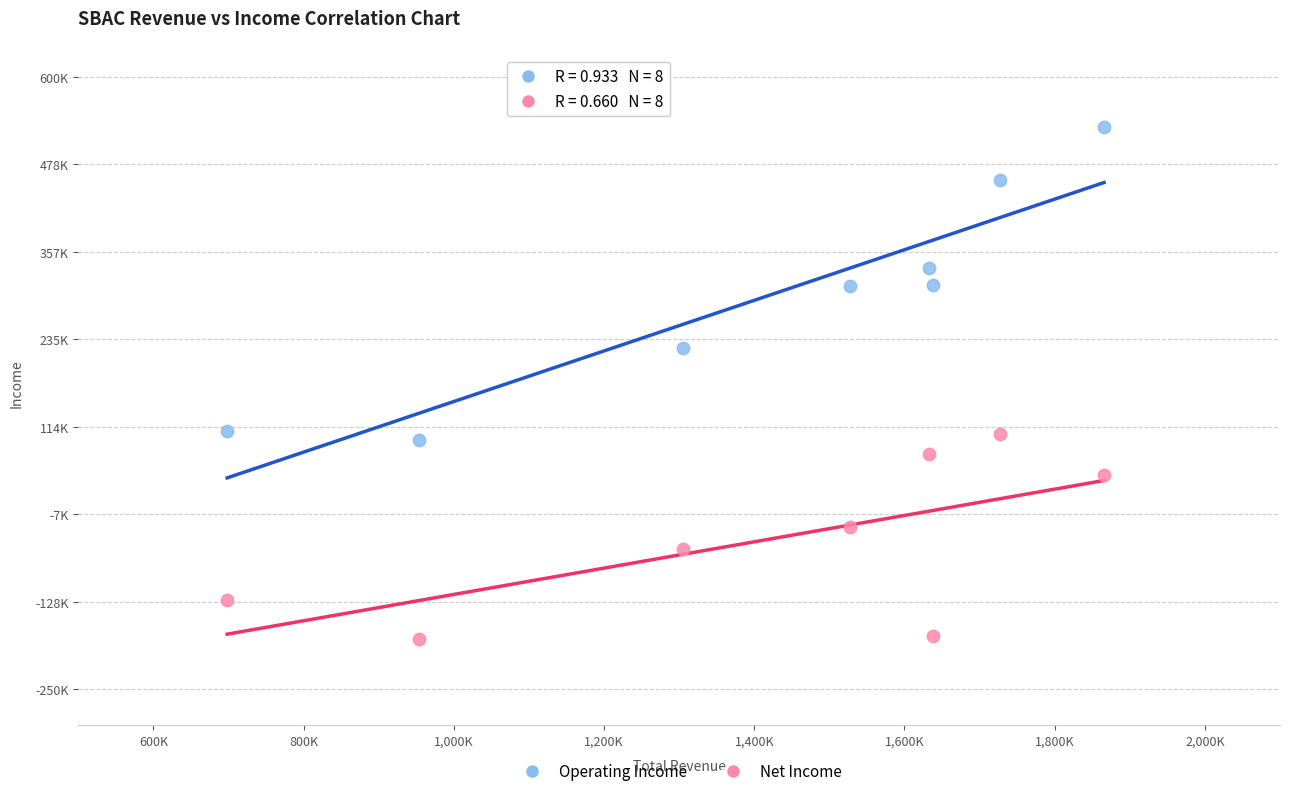

Which series contains the lowest Y value?

Net Income